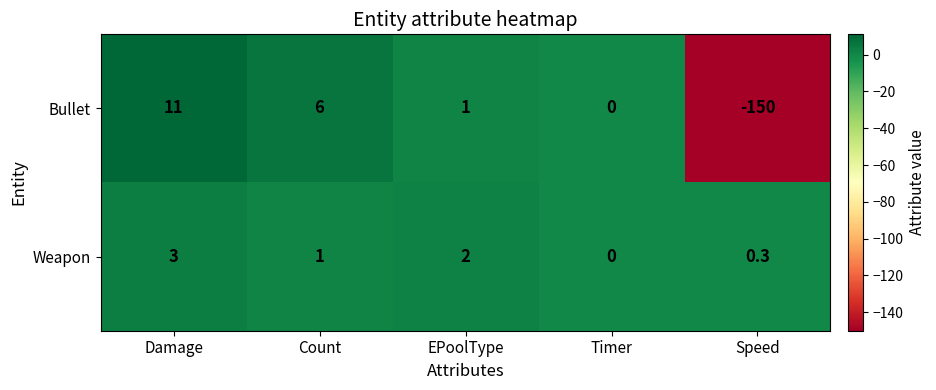

Reading left to right, transcribe all the data shown in this chart.

Bullet: Damage=11.0	Count=6.0	EPoolType=1.0	Timer=0.0	Speed=-150.0
Weapon: Damage=3.0	Count=1.0	EPoolType=2.0	Timer=0.0	Speed=0.3